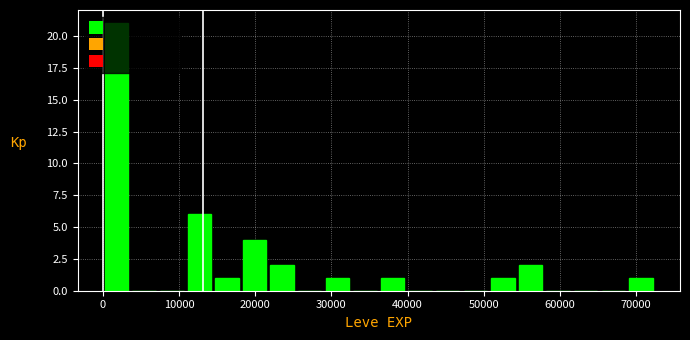

Around what value on the x-axis is the tallest bar? Give the approximate position of its centre, as read against the axis.

2000